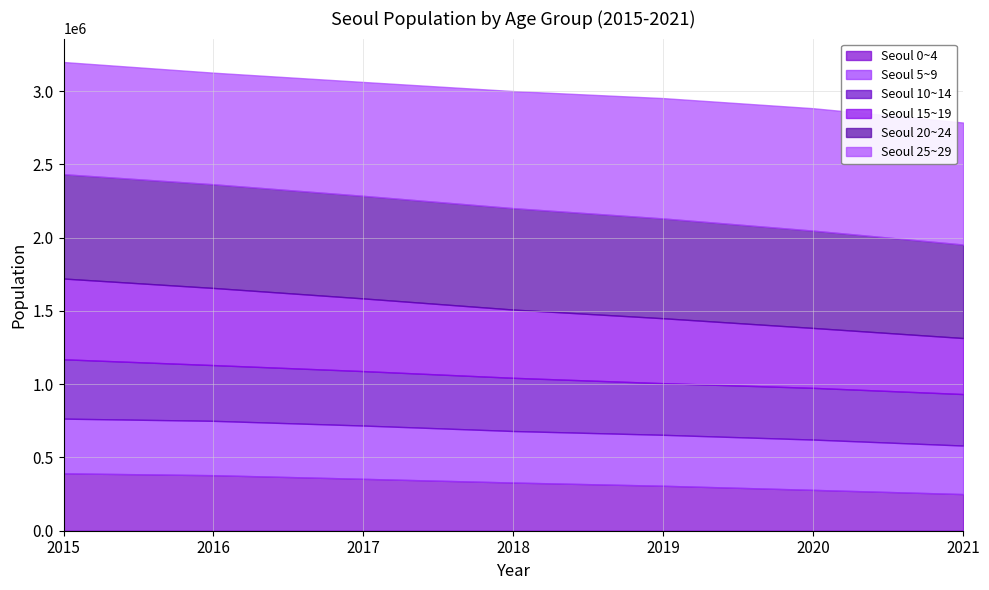

At 2018, list the series in order from smallest to largest.

Seoul 0~4, Seoul 5~9, Seoul 10~14, Seoul 15~19, Seoul 20~24, Seoul 25~29